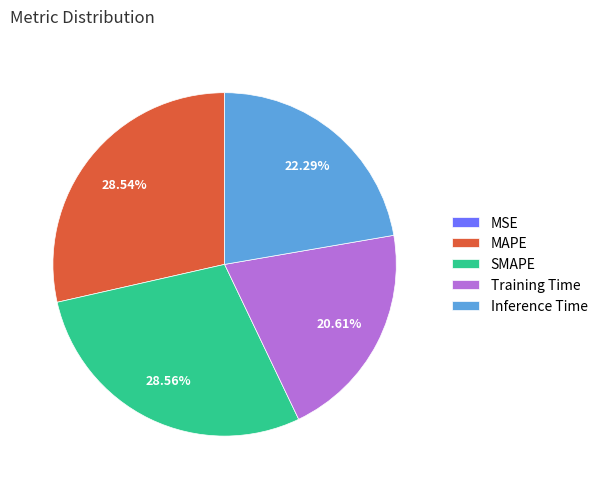

Does any single category account for the majority?

No